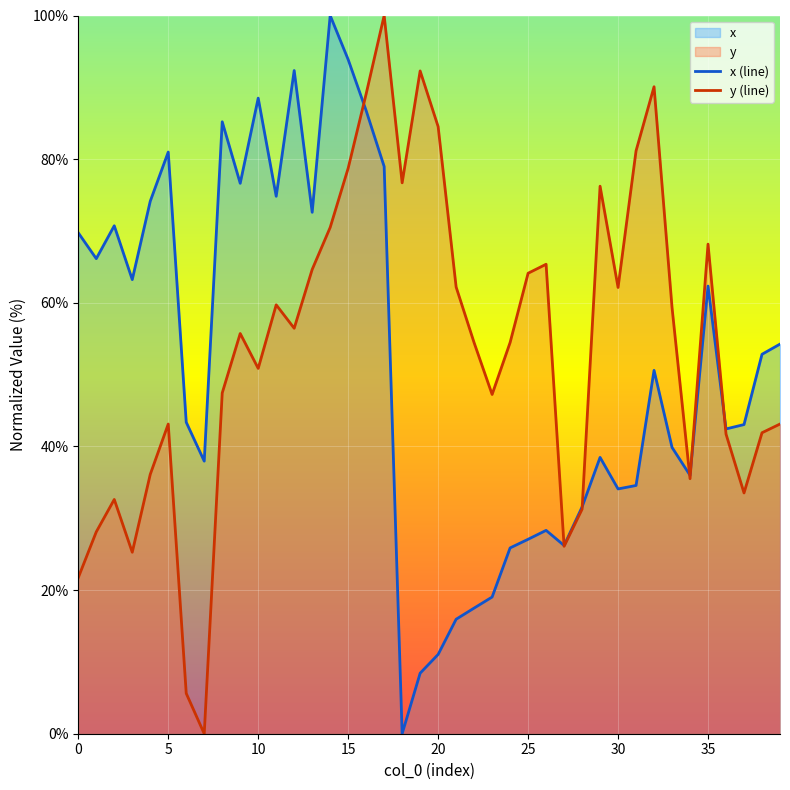

The value of x (line) at 12 is 92.3. True or false?

True